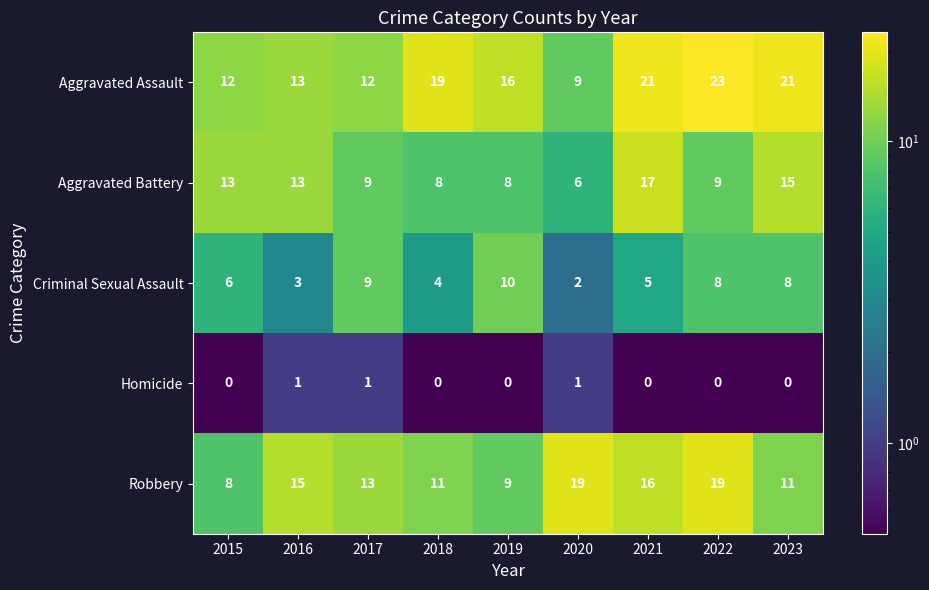

How many data points in Robbery are less than 13?

4